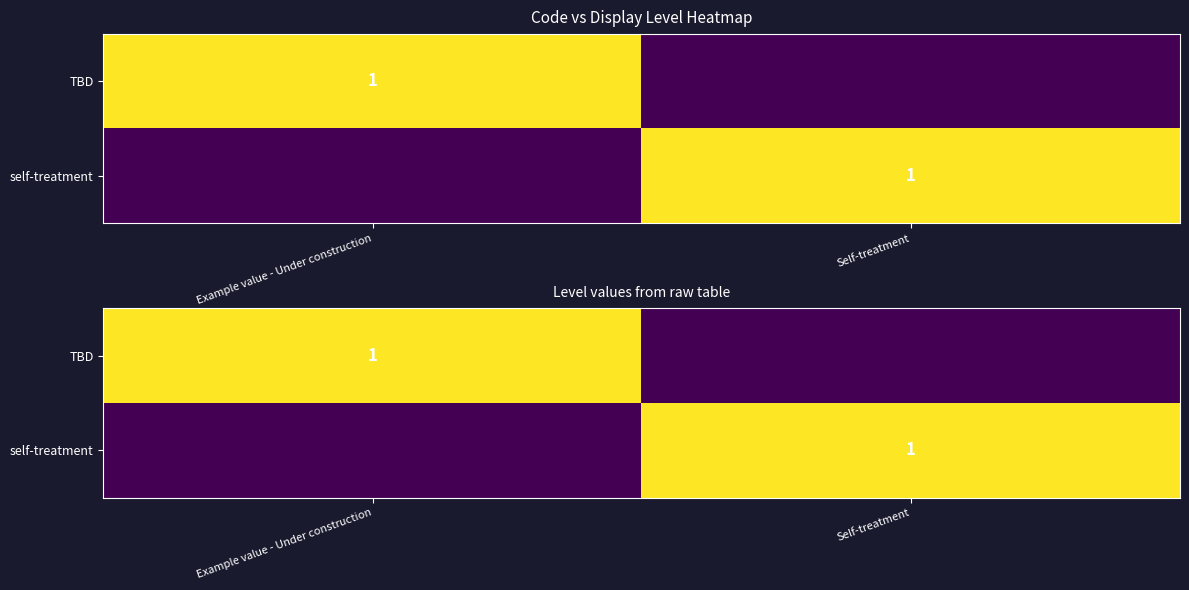

Rank the series at Self-treatment from highest to lowest value.

self-treatment, TBD